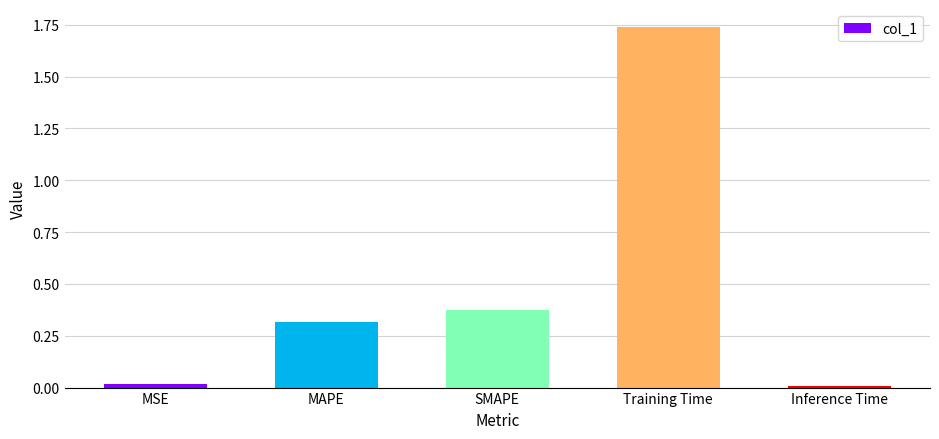

Between SMAPE and Training Time, which is larger?

Training Time